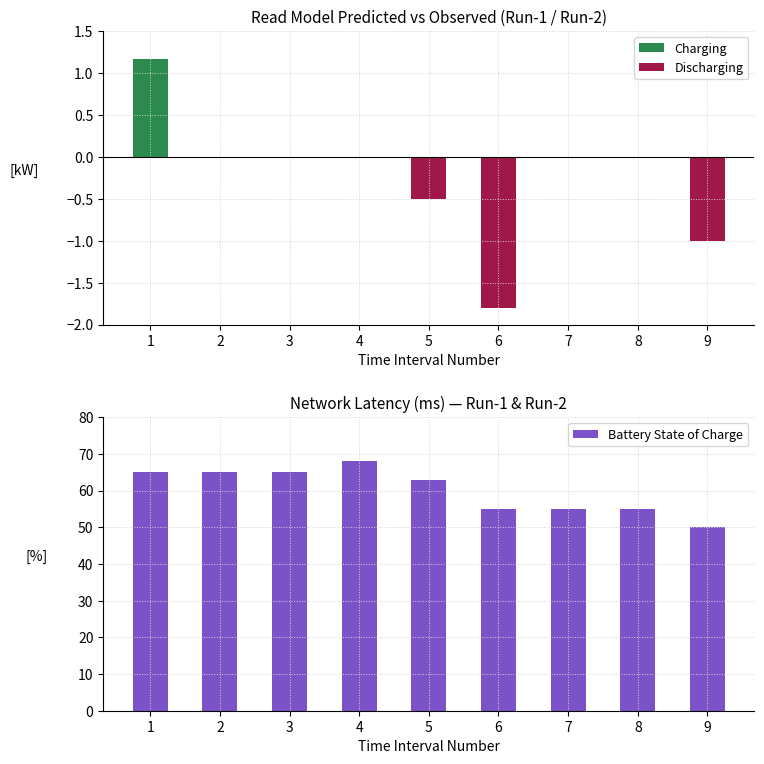

The Battery State of Charge series shows 37 at 7. True or false?

False